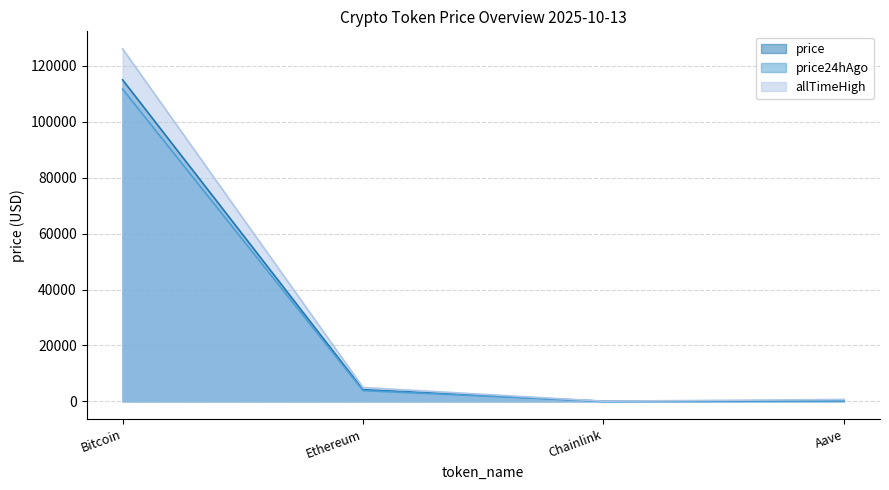

At which label is price24hAgo closest to 55869?

Ethereum